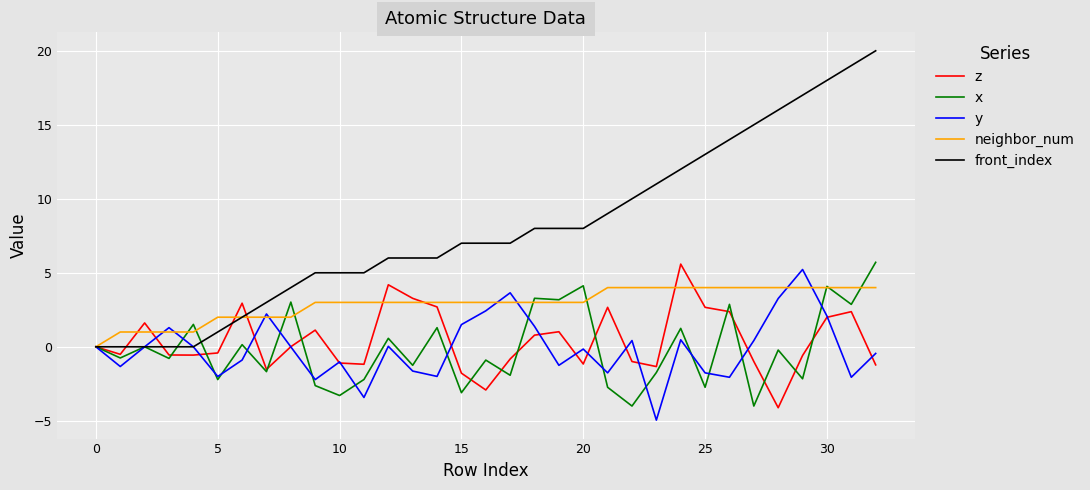

Does the chart display data point markers on the line(s)?

No